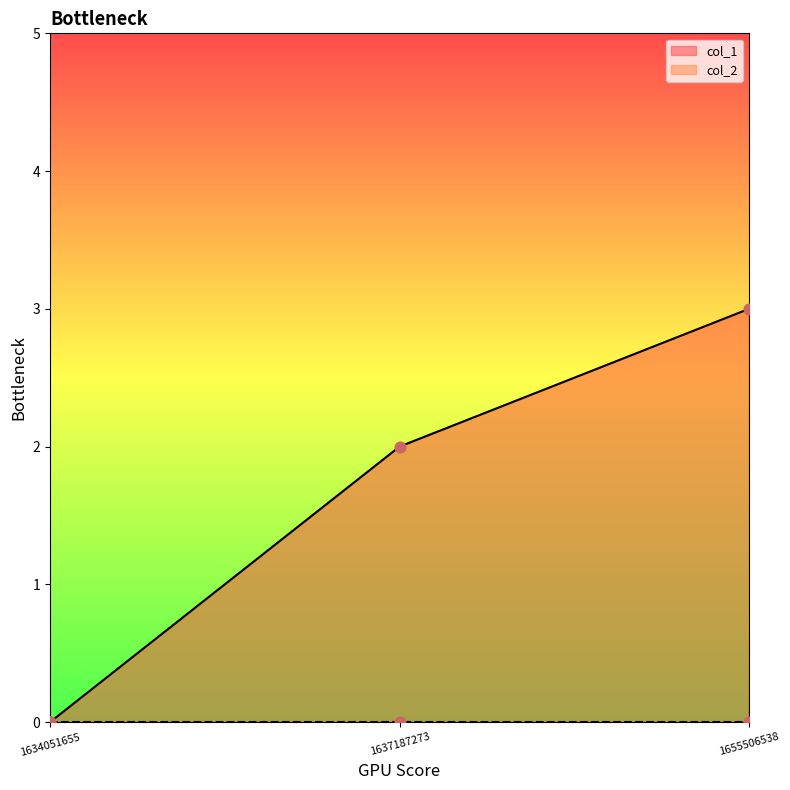

Between 1634051655 and 1637187273, which is larger?

1637187273